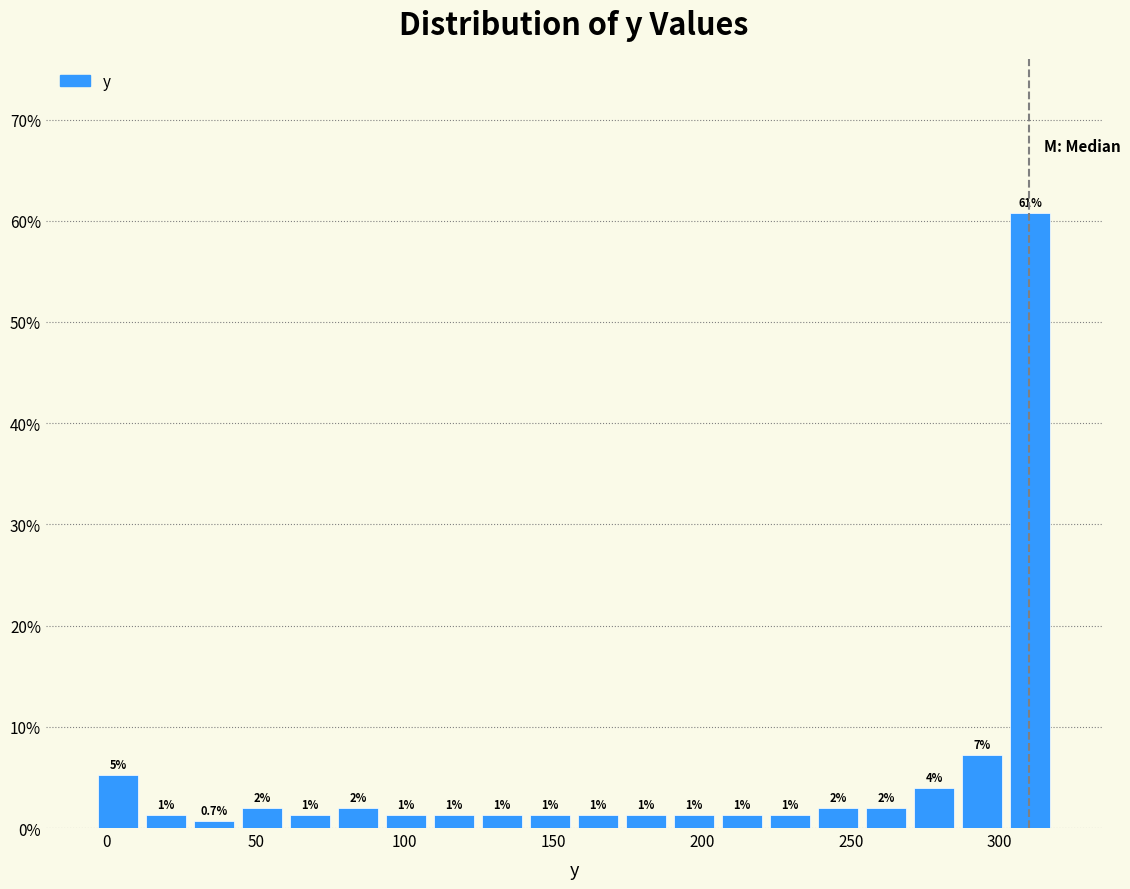

Around what value on the x-axis is the tallest bar? Give the approximate position of its centre, as read against the axis.

310